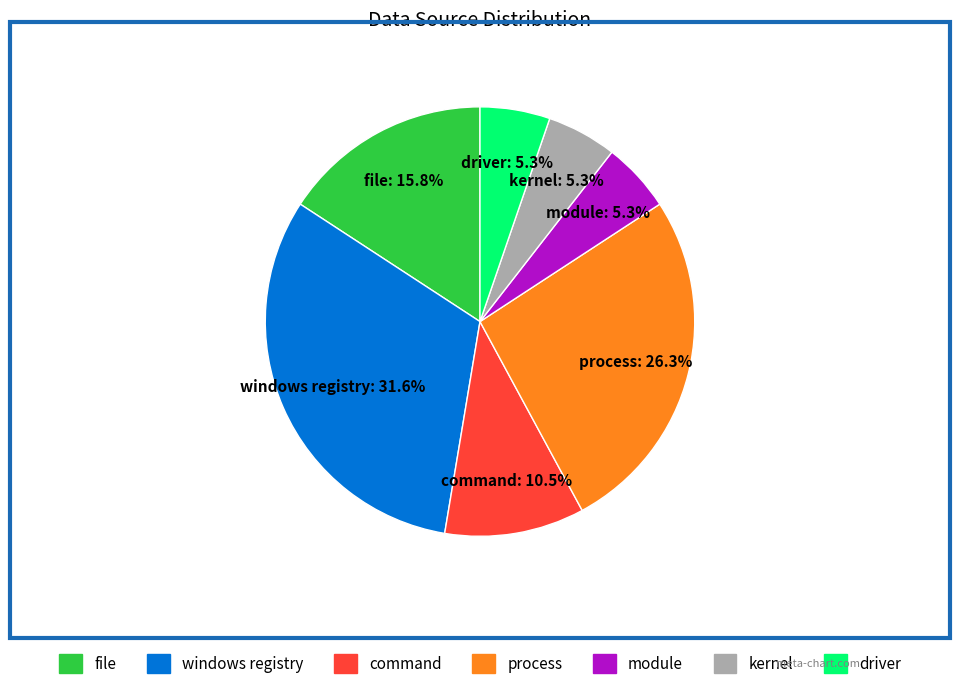

Which category has the biggest portion of the pie?

windows registry